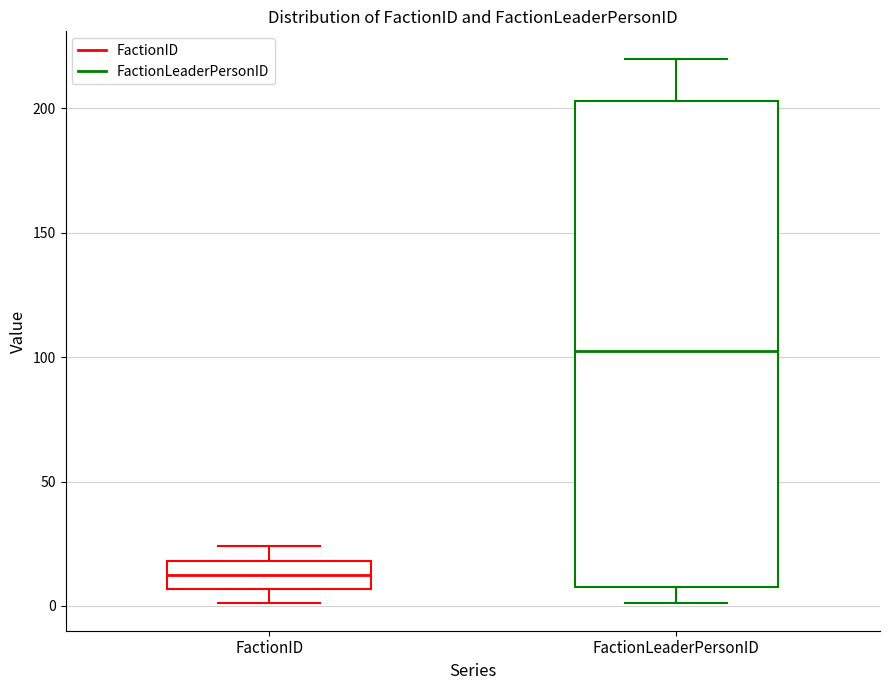

Comparing the boxes themselves (not the whiskers), which one is the tallest?

FactionLeaderPersonID